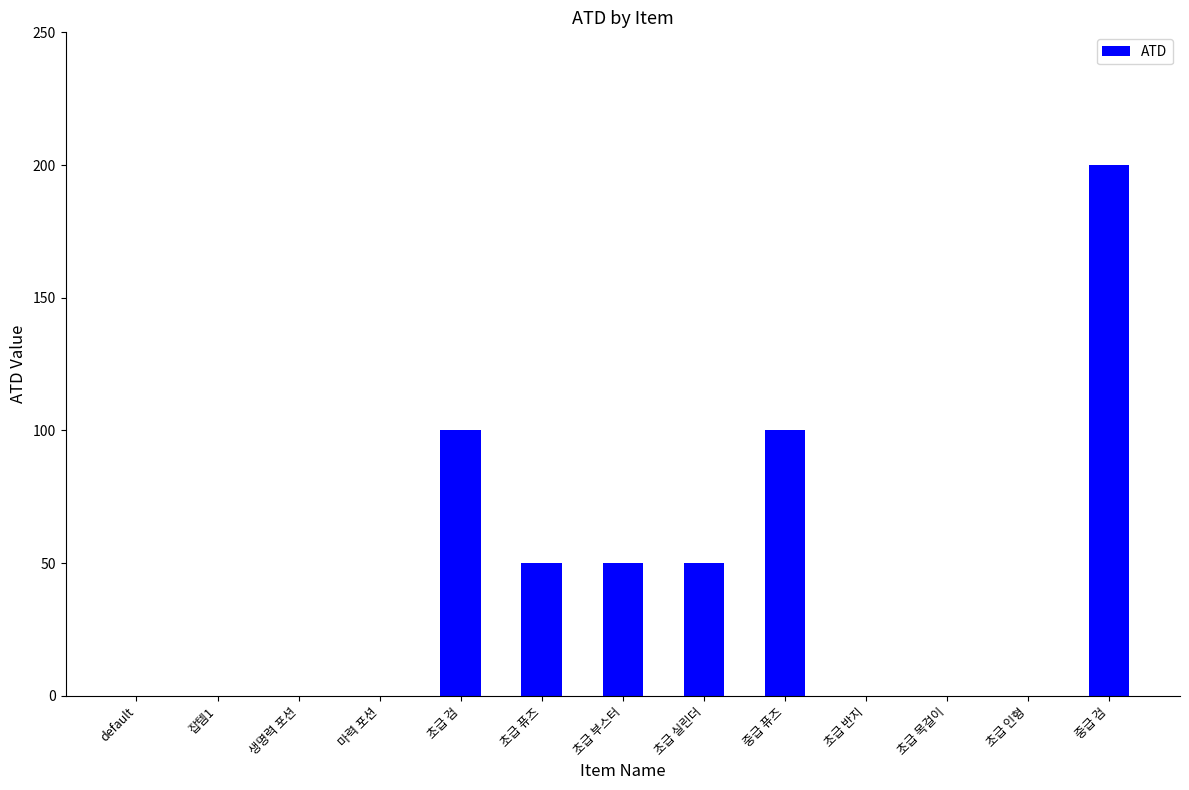

What is the approximate value at 초급 검, to the nearest 10?

100